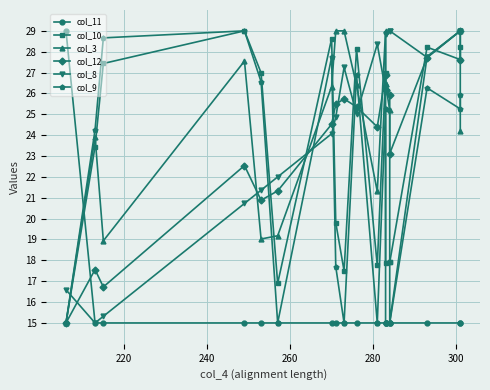

How many lines are shown in the chart?

6